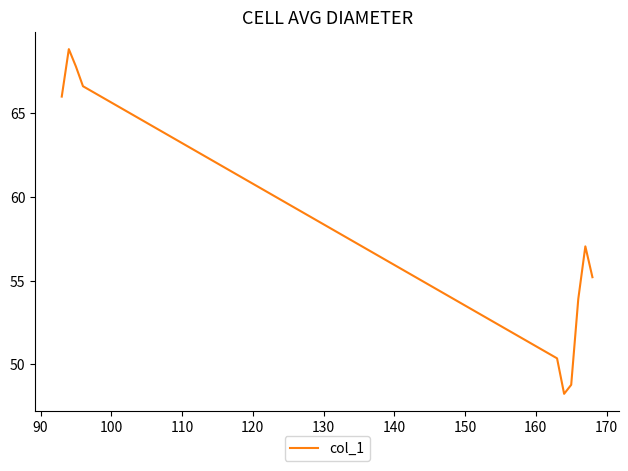

What is the greatest value displayed?

68.8